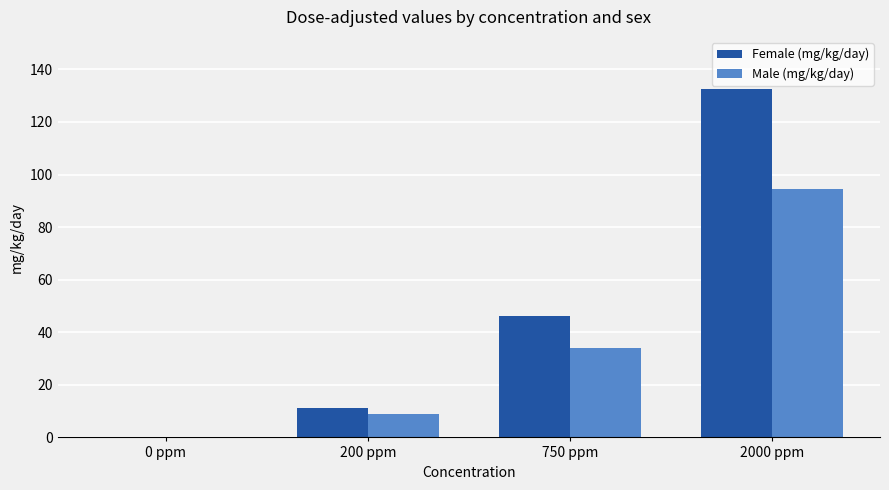

What is the sum of the Female (mg/kg/day) values at 200 ppm and 750 ppm?

57.6